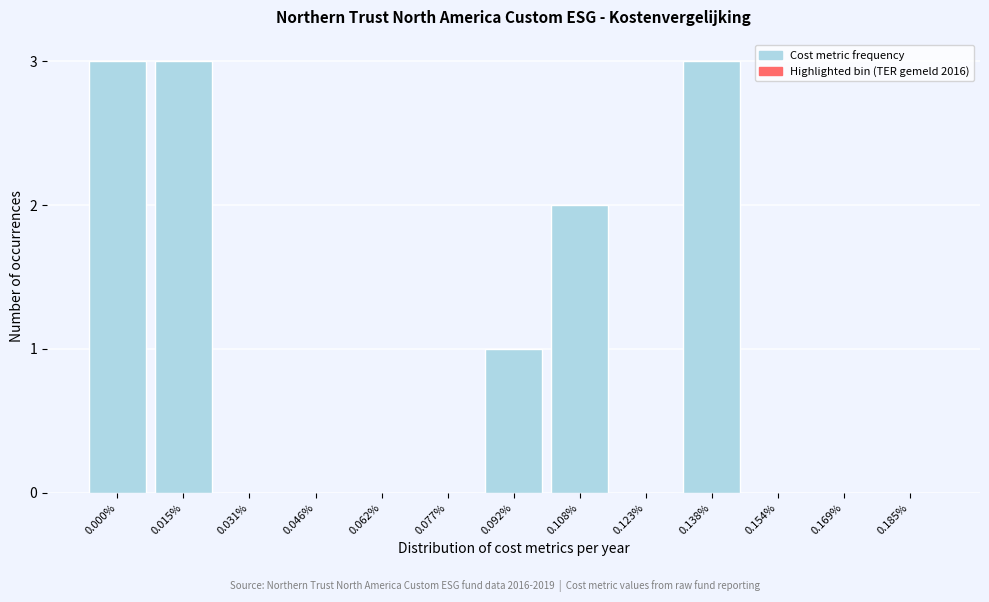

Reading left to right, transcribe all the data shown in this chart.

0.000%=3	0.015%=3	0.031%=0	0.046%=0	0.062%=0	0.077%=0	0.092%=1	0.108%=2	0.123%=0	0.138%=3	0.154%=0	0.169%=0	0.185%=0